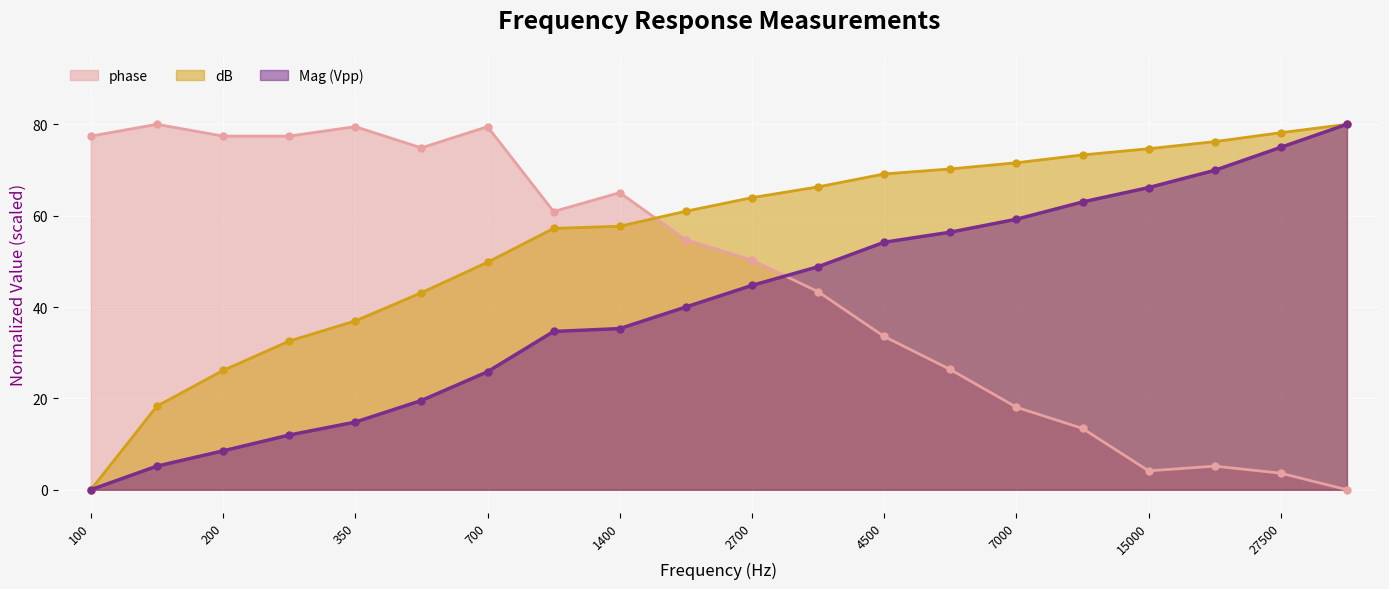

Reading left to right, list all the values displayed in this chart.

Mag (Vpp): 0.0	5.2	8.5	12.0	14.8	19.5	25.8	34.6	35.3	40.0	44.7	48.8	54.2	56.4	59.2	63.0	66.1	69.9	75.0	80.0
phase: 77.4	80.0	77.4	77.4	79.5	74.8	79.5	60.9	65.0	54.7	50.3	43.4	33.5	26.3	18.1	13.4	4.1	5.2	3.6	0.0
dB: 0.0	18.3	26.1	32.5	37.0	43.1	49.8	57.2	57.7	61.0	63.9	66.3	69.1	70.2	71.6	73.3	74.7	76.2	78.2	80.0